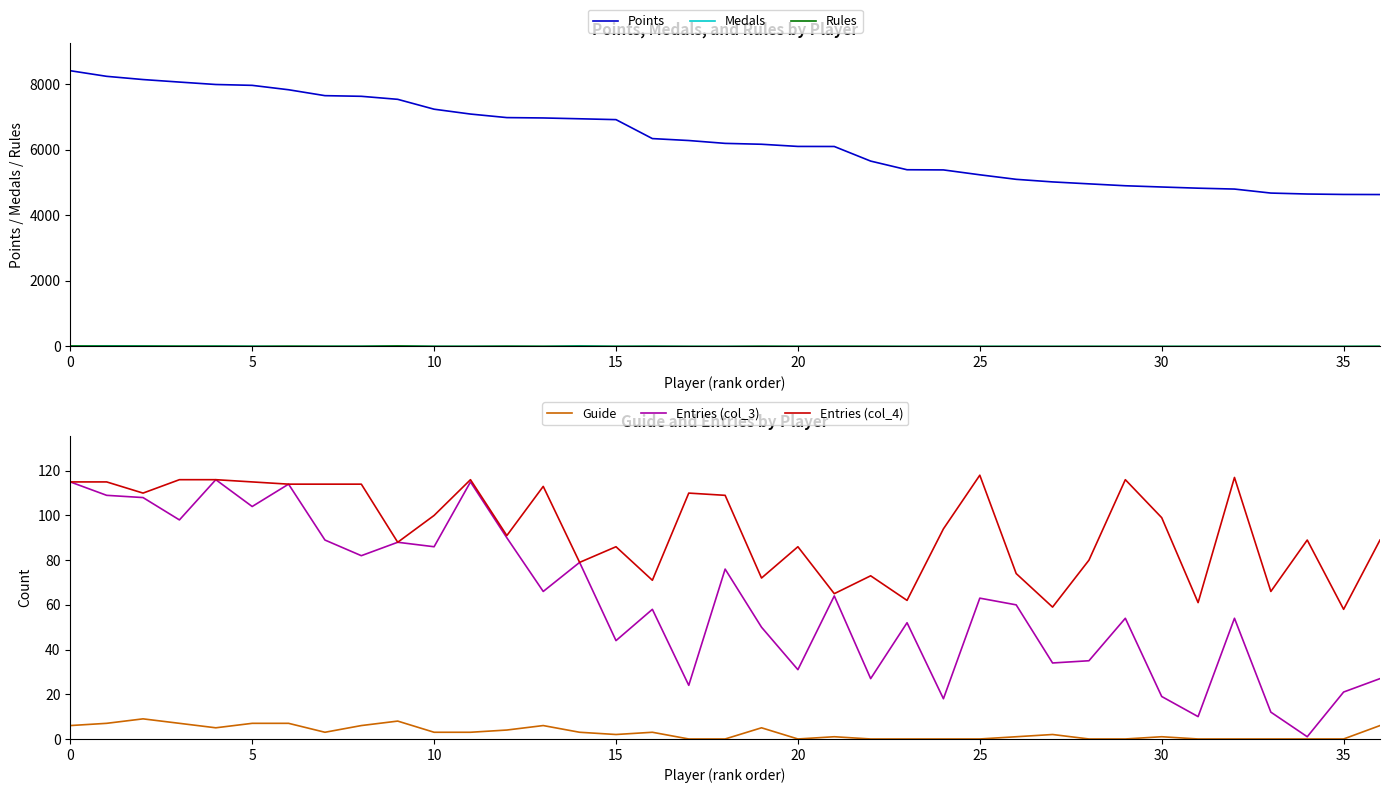

Which series has the largest total across all categories?

Points